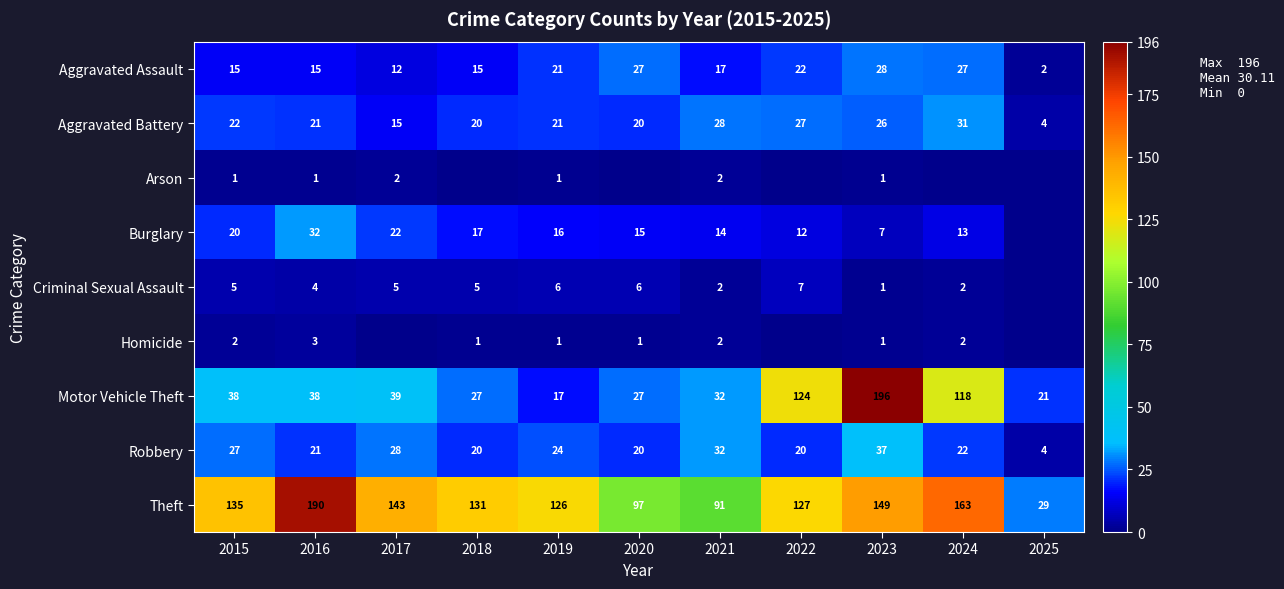

How many categories are shown in the chart?

11